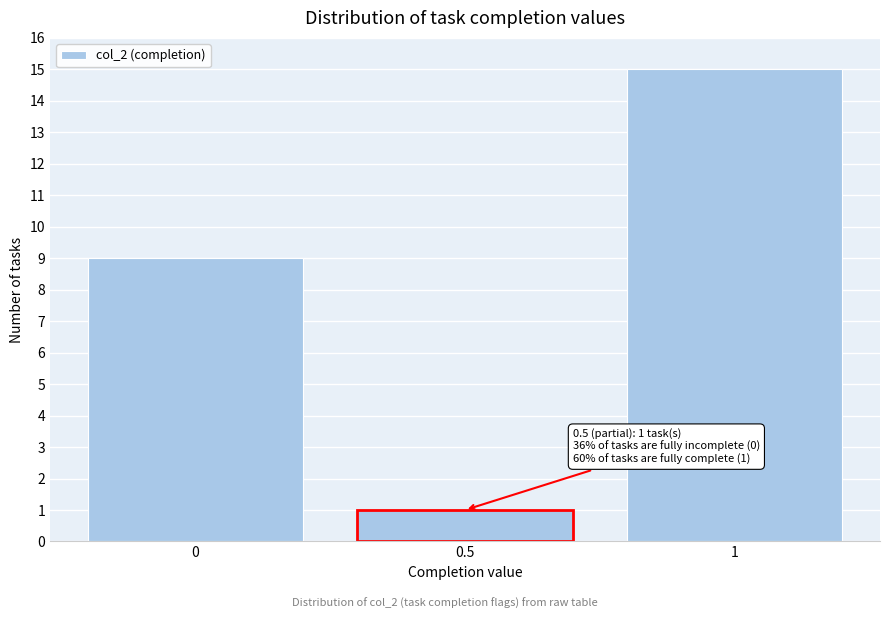

Which range on the x-axis has the tallest bar?

0.75 to 1.25